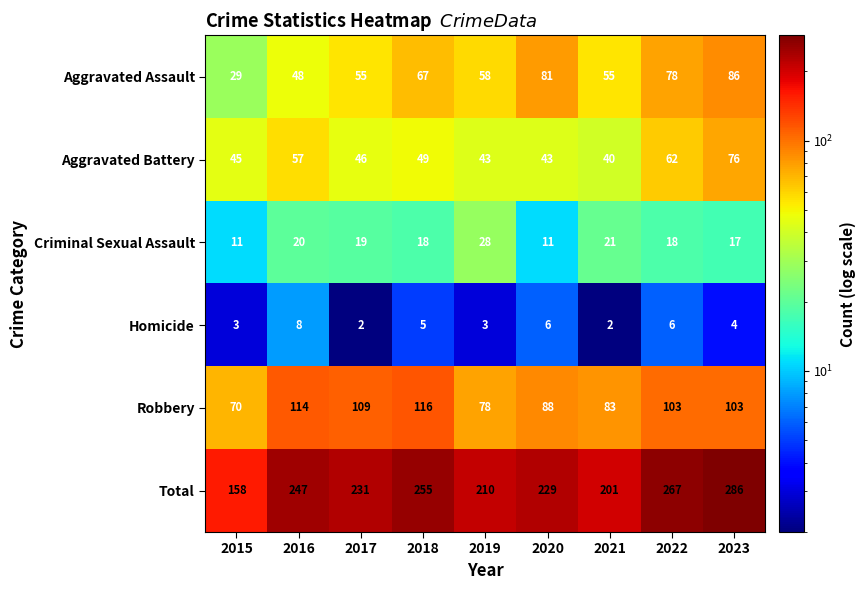

The Total series shows 386 at 2016. True or false?

False